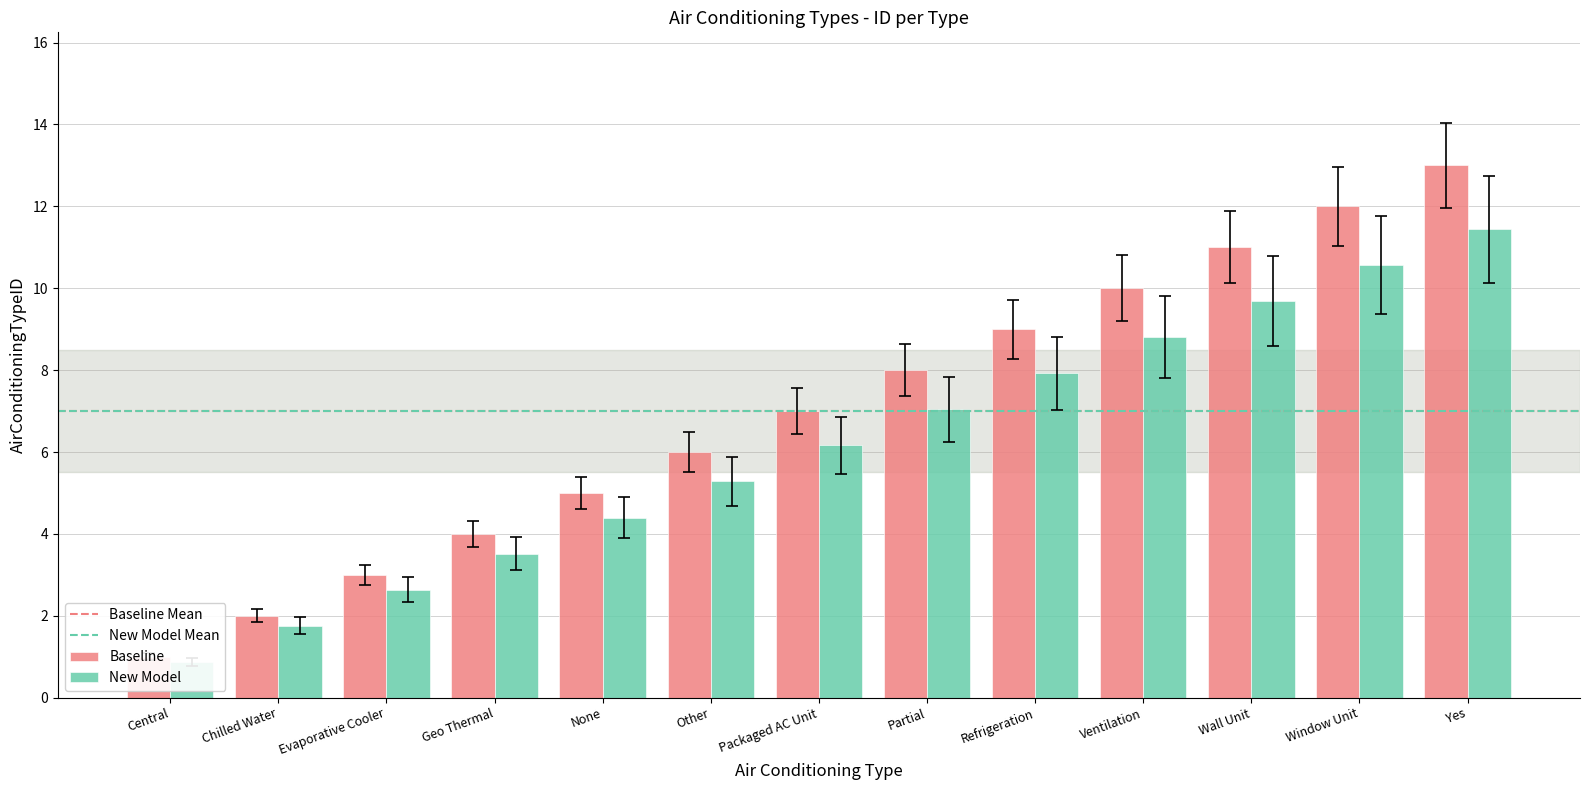

Approximately how many times larger is the value at Partial compared to Window Unit?

0.7